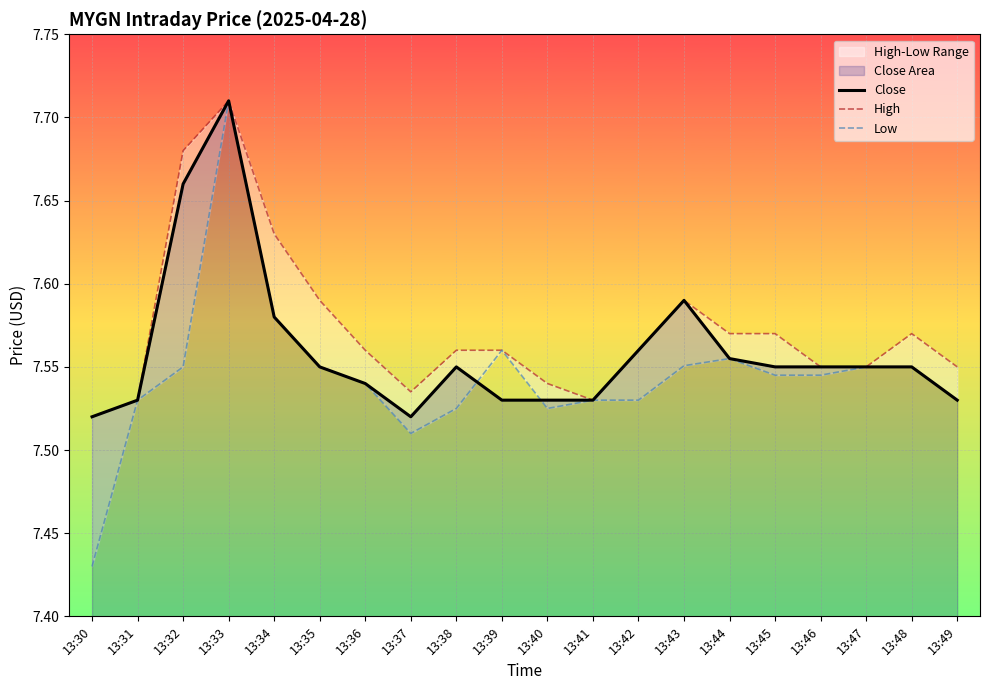

At how many categories does at least one series exceed 7?

20